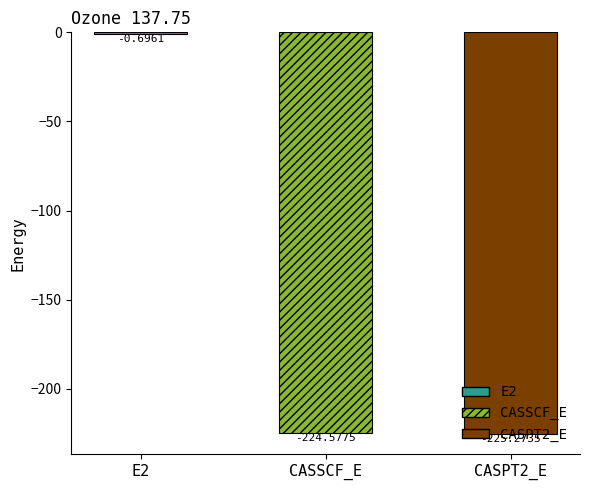

The value at CASSCF_E is -319.4. True or false?

False